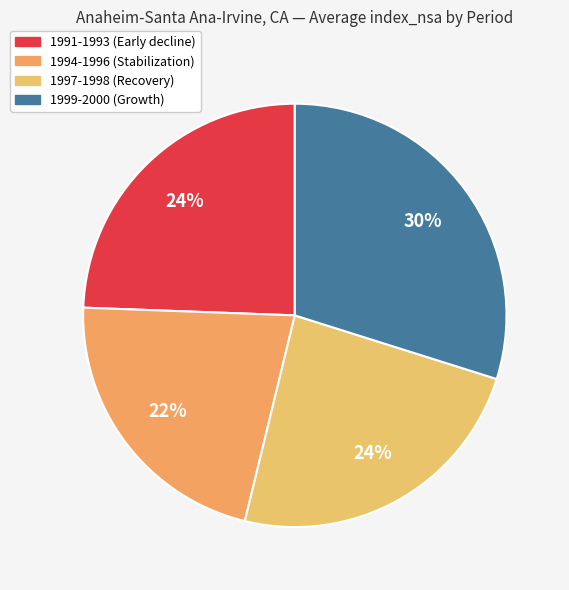

Which category has the biggest portion of the pie?

1999-2000 (Growth)